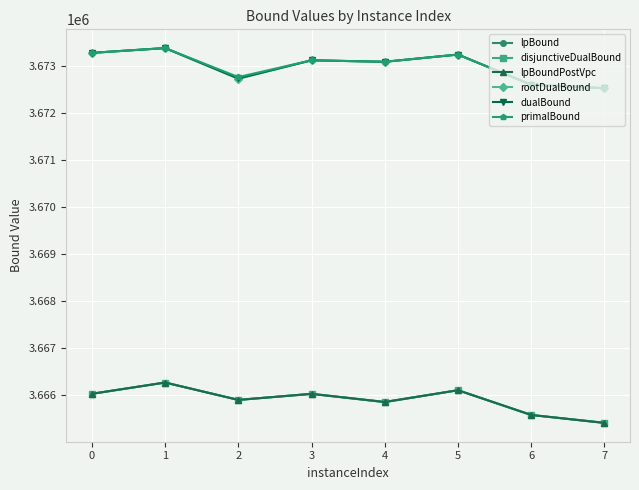

True or false: dualBound has a value of 6473135.1 at 5.

False